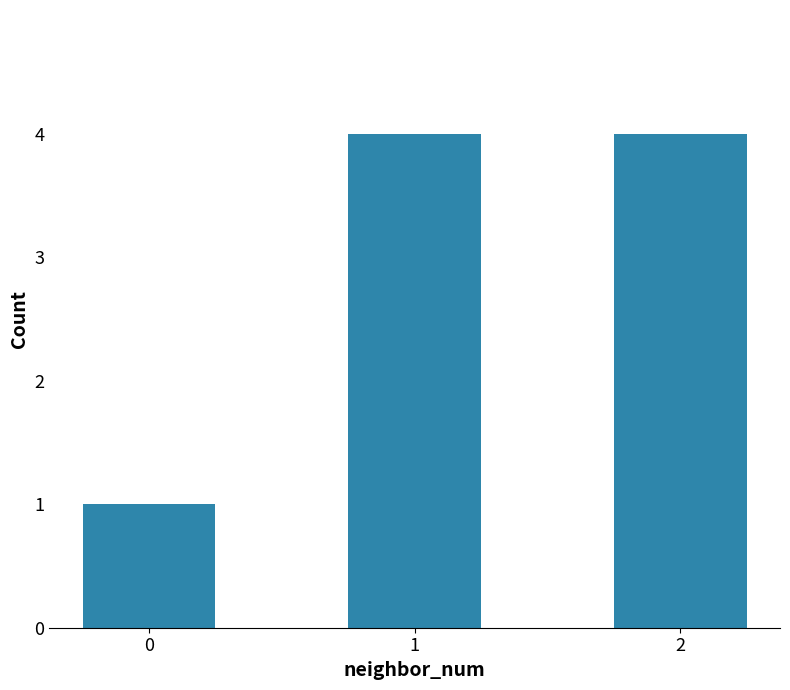

What is the value of the 3rd bar from the left?

4